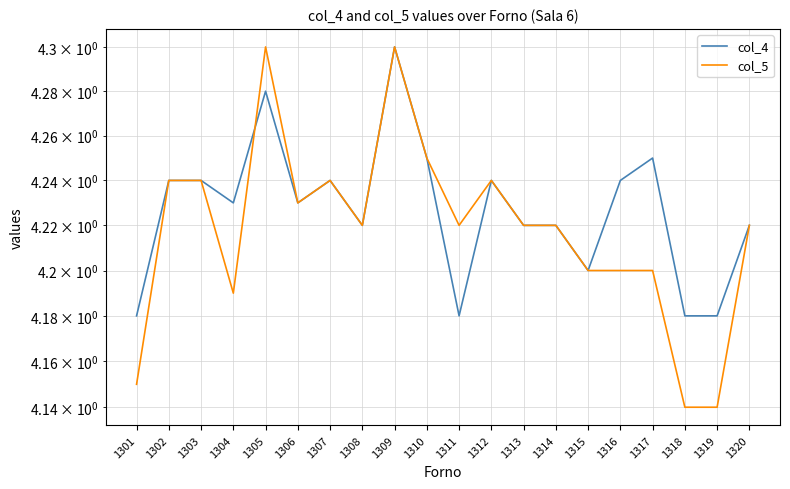

Reading left to right, what are all the values shown in this chart?

col_4: 4.2	4.2	4.2	4.2	4.3	4.2	4.2	4.2	4.3	4.2	4.2	4.2	4.2	4.2	4.2	4.2	4.2	4.2	4.2	4.2
col_5: 4.2	4.2	4.2	4.2	4.3	4.2	4.2	4.2	4.3	4.2	4.2	4.2	4.2	4.2	4.2	4.2	4.2	4.1	4.1	4.2